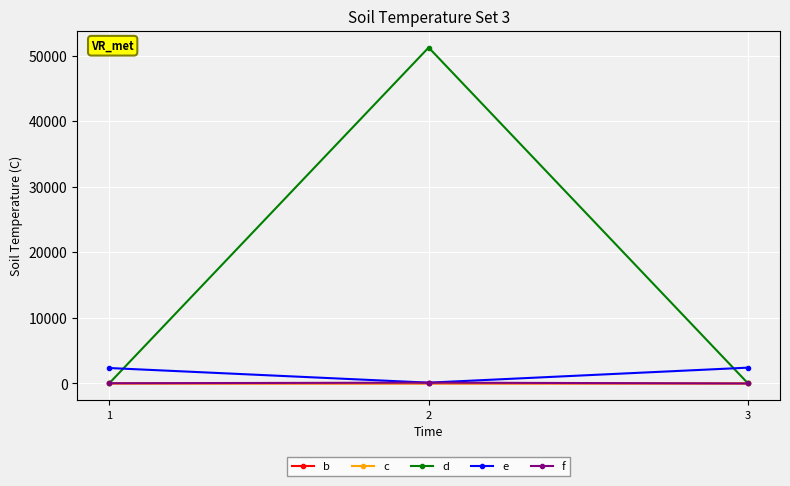

Which series has the widest spread of values?

d